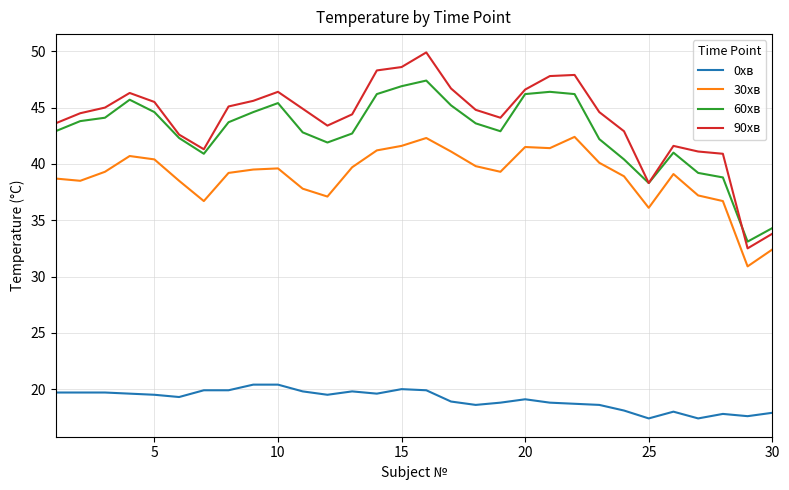

True or false: 60хв and 30хв intersect in this chart.

False